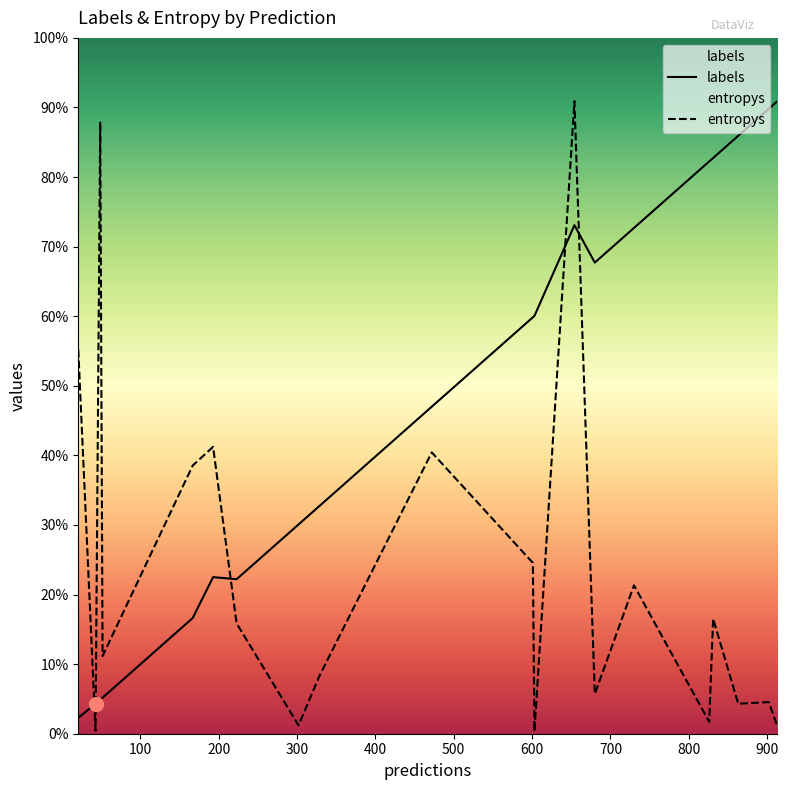

True or false: labels and entropys cross at least once.

True